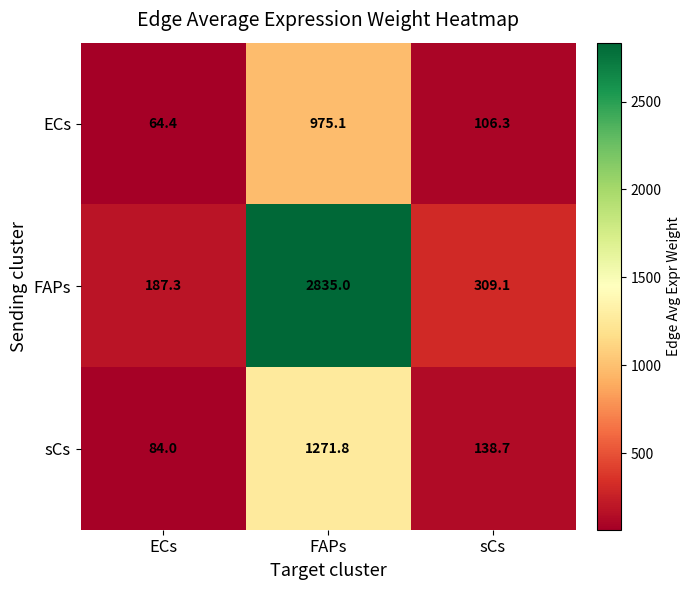

True or false: ECs has a value of 106.3 at sCs.

True